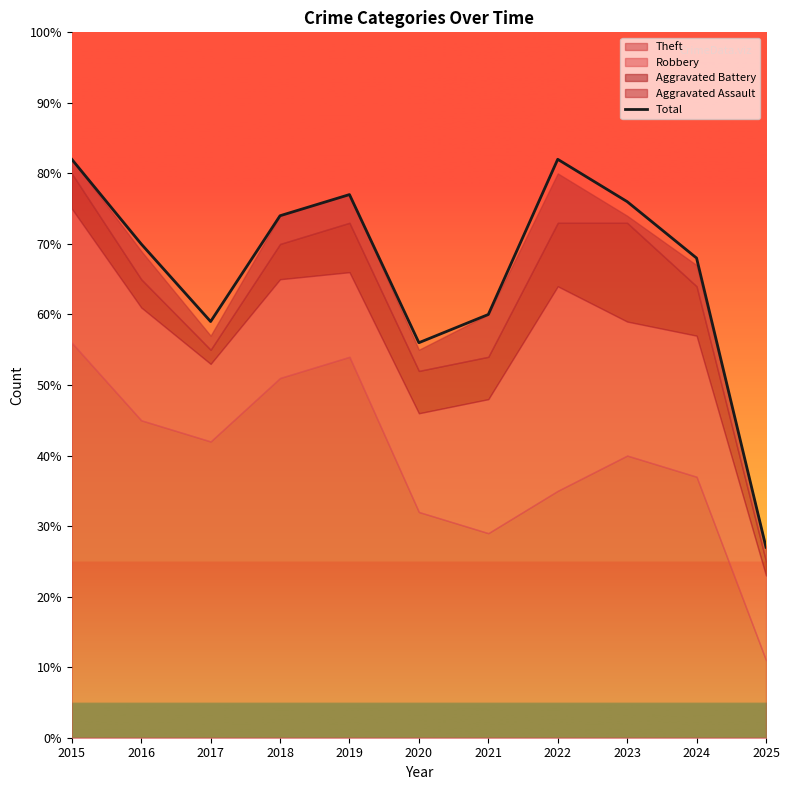

Where is Total nearest to the value 54?

2020